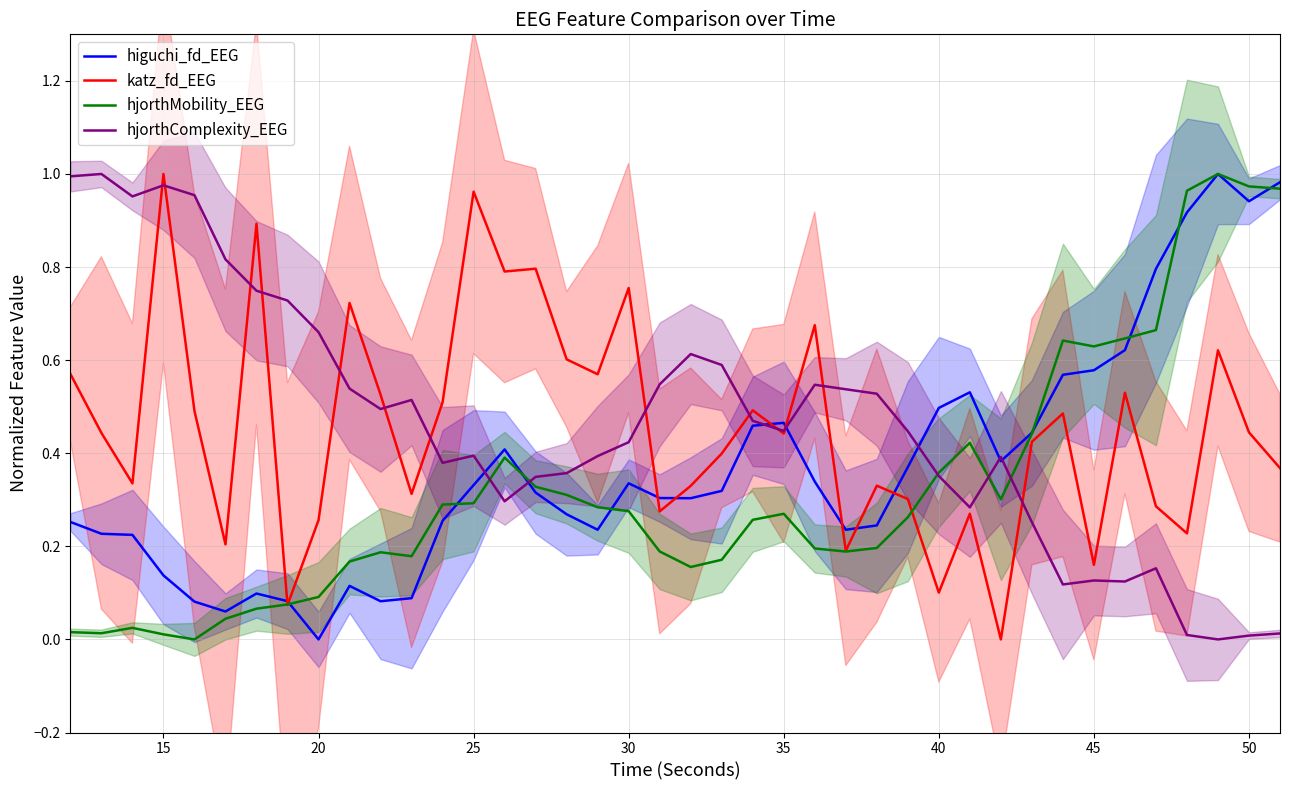

Is the value of hjorthMobility_EEG at 25 greater than the value of hjorthComplexity_EEG at 35?

No